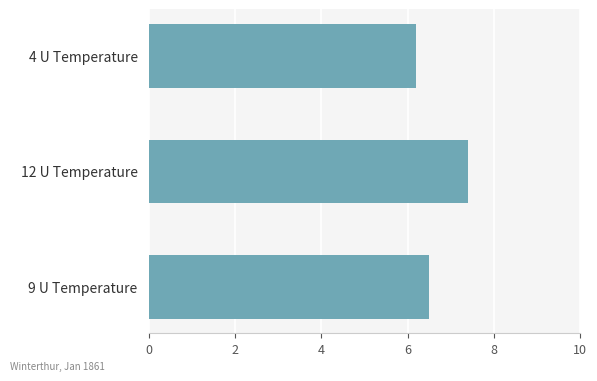

What is the maximum value shown in the chart?

7.4